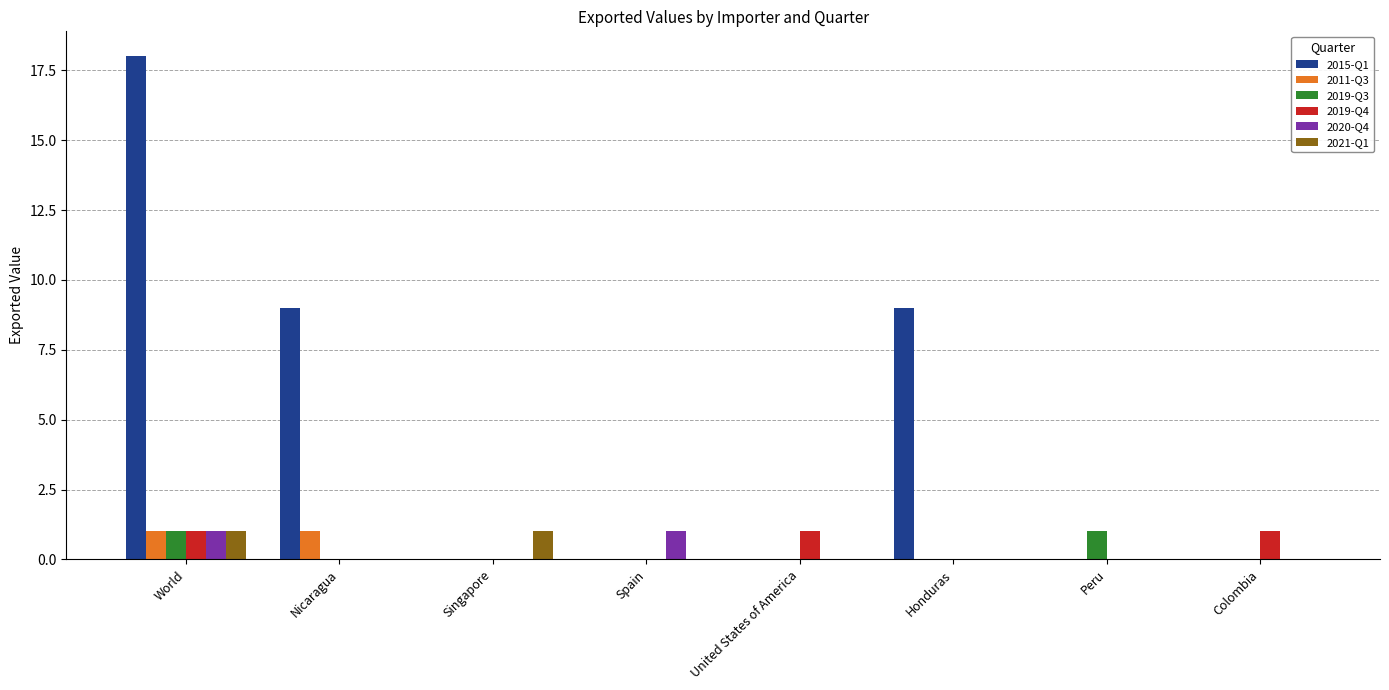

What is the maximum value shown in the chart?

18